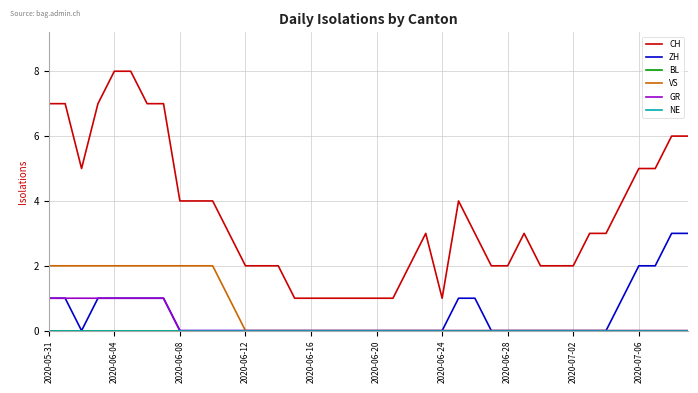

What is the sum of all ZH values?

20